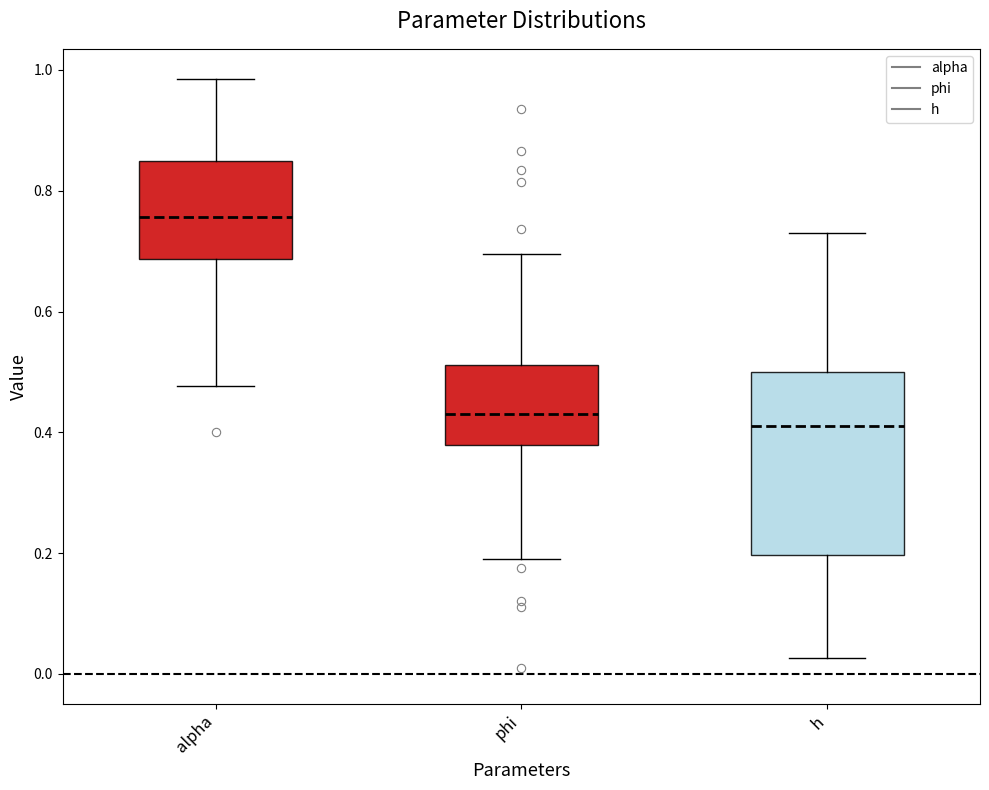

Reading left to right, transcribe this box plot: for each box, give where its median line is, the range the box spans, and where its two whiskers end, as read against the y-axis. The values are not printed on the chart, so give them approximately, as read against the axis.

alpha: median 0.76, box 0.68 to 0.84, whiskers 0.48 to 0.98
phi: median 0.44, box 0.38 to 0.52, whiskers 0.20 to 0.70
h: median 0.42, box 0.20 to 0.50, whiskers 0.02 to 0.72